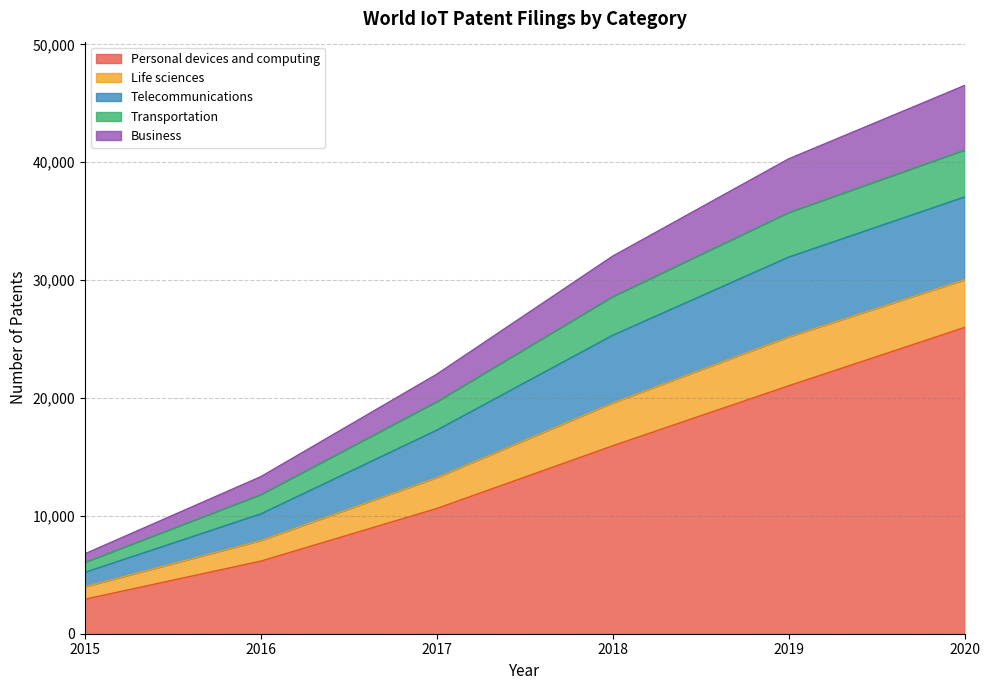

Does the chart have visible grid lines?

Yes